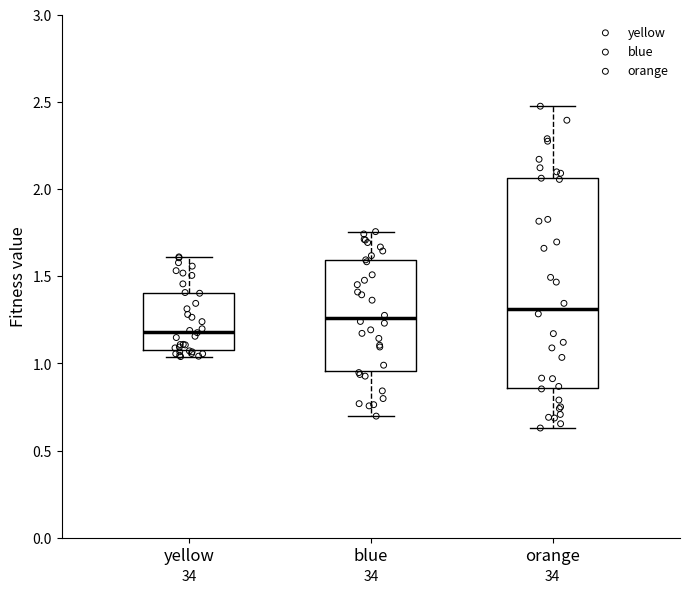

Where does the lower whisker of the box for blue end on the y-axis? The values are not printed on the chart, so give them approximately, as read against the axis.

0.70